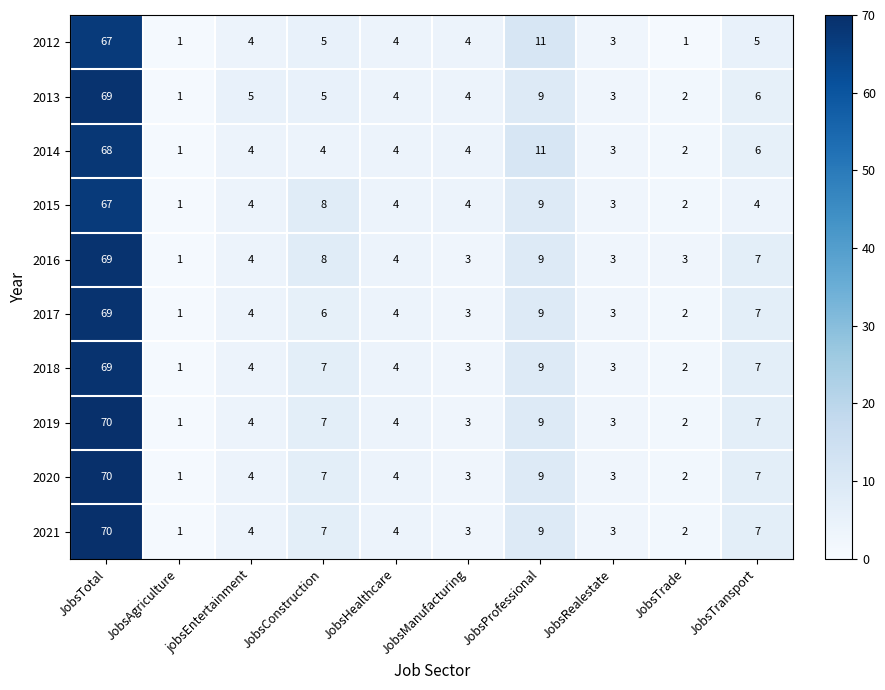

The 2012 series shows 1 at JobsConstruction. True or false?

False